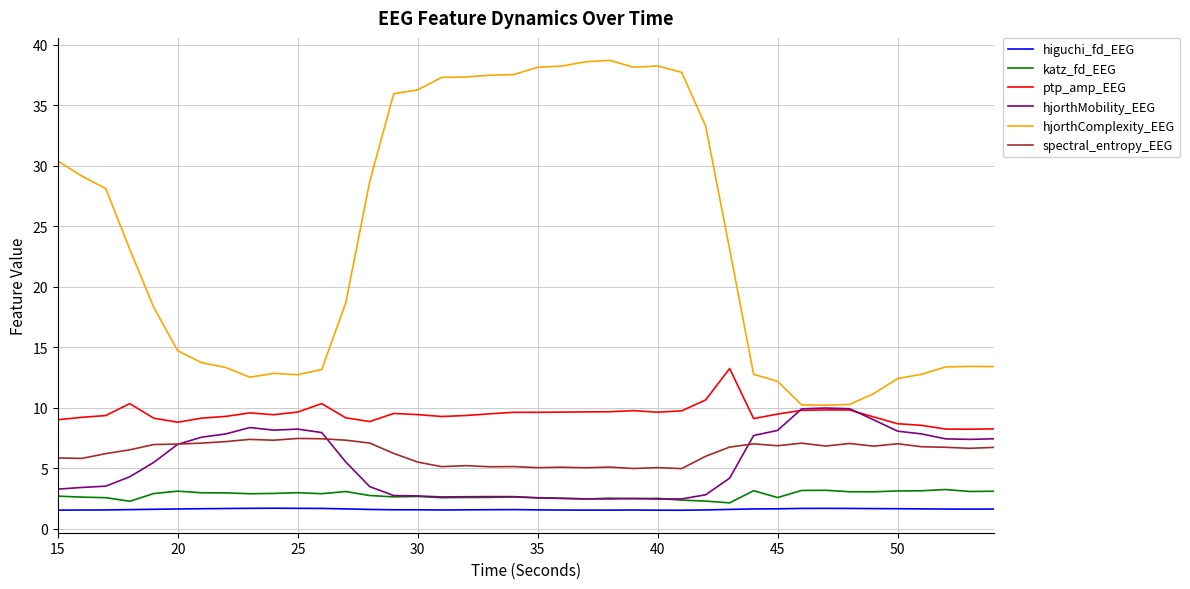

Which series has the largest total across all categories?

hjorthComplexity_EEG